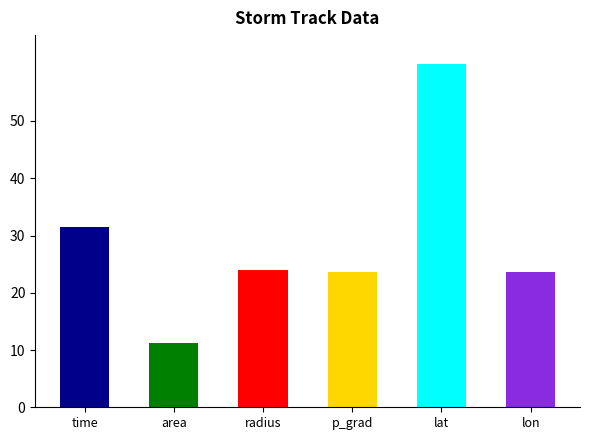

At which category does the chart reach its peak across all series?

lat